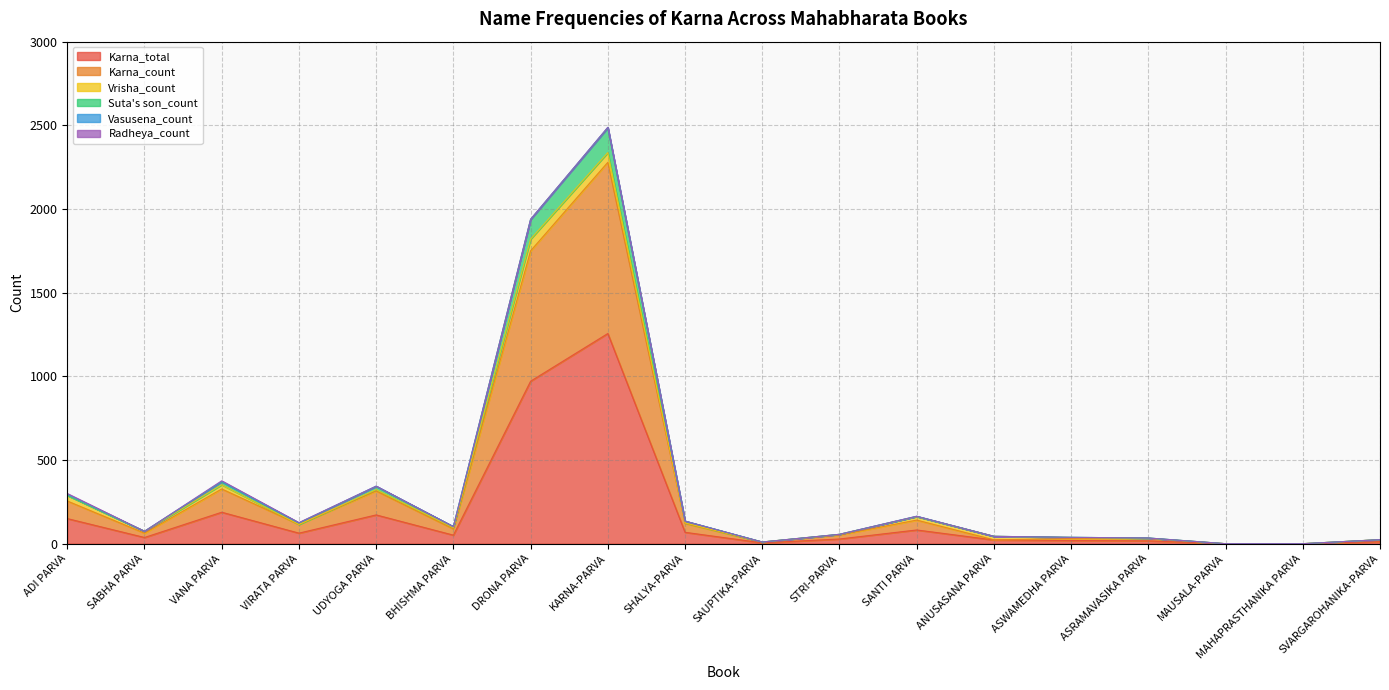

What is the difference between the maximum and minimum values in the Karna_total series?

1256